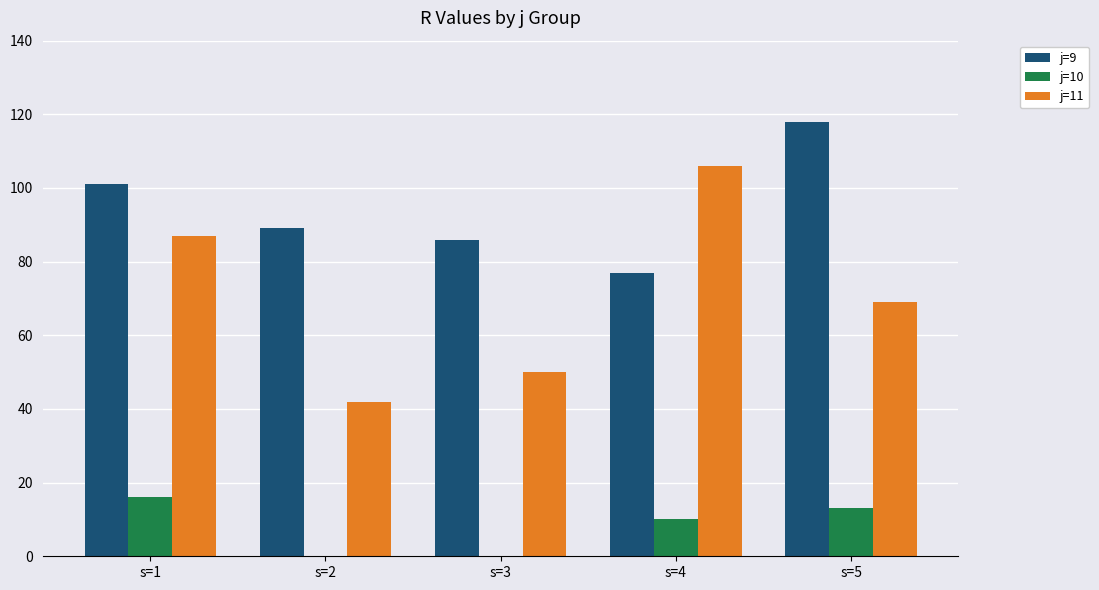

What value does the j=11 series have at s=4?

106